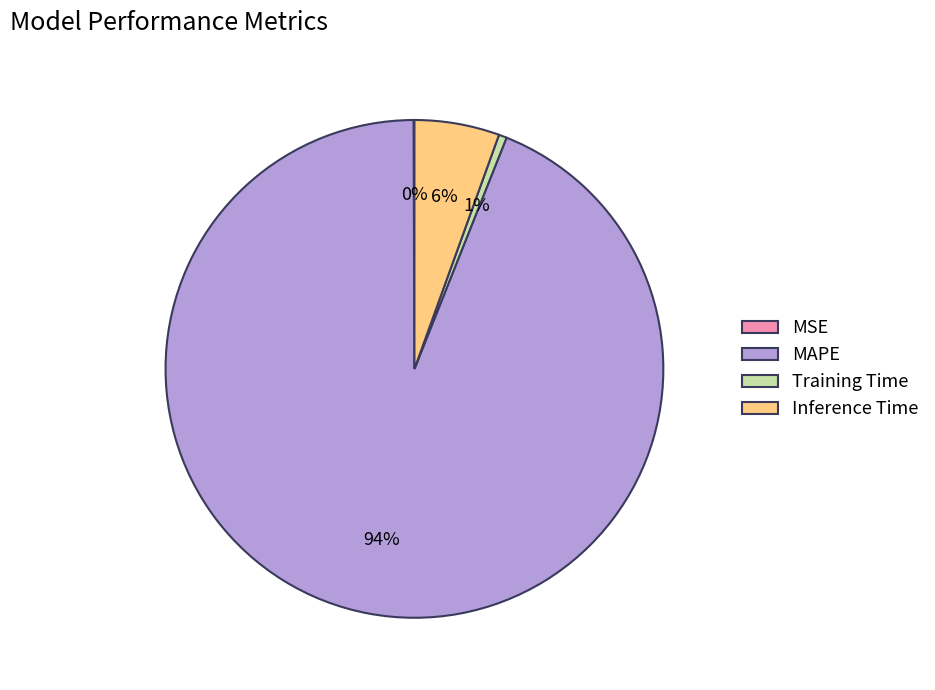

Which category accounts for the majority?

MAPE